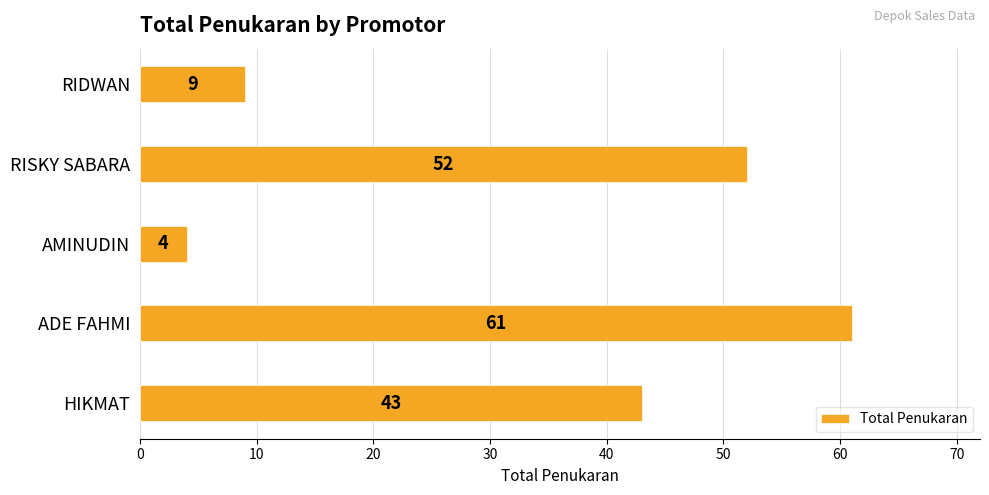

What is the difference between the maximum and minimum values?

57